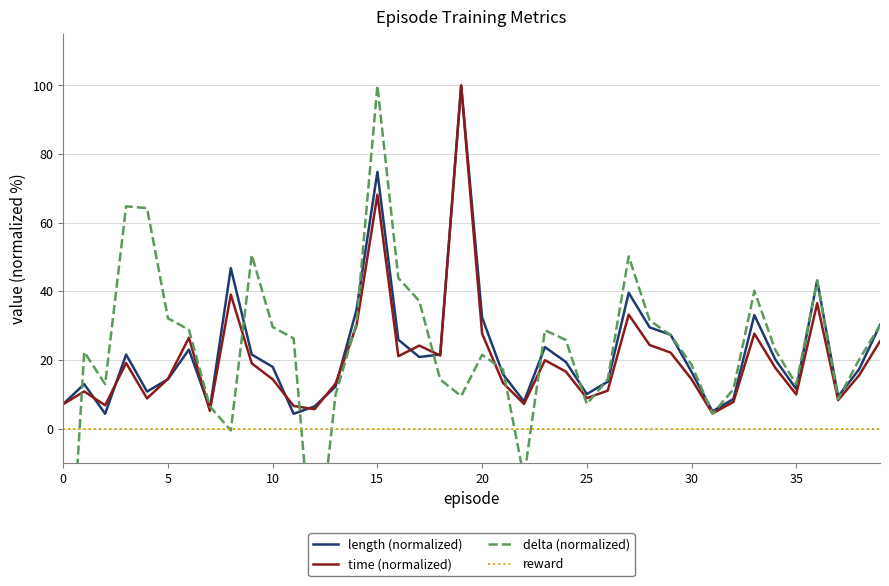

True or false: time (normalized) and reward cross at least once.

False